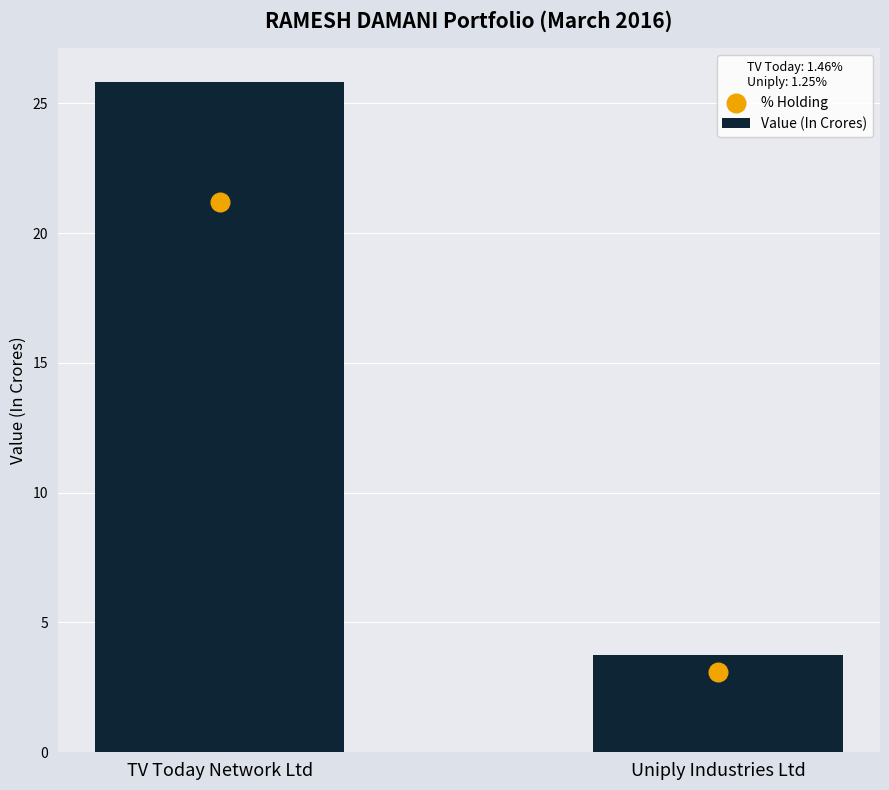

Is the value of % Holding at Uniply Industries Ltd greater than the value of Value (In Crores) at TV Today Network Ltd?

No